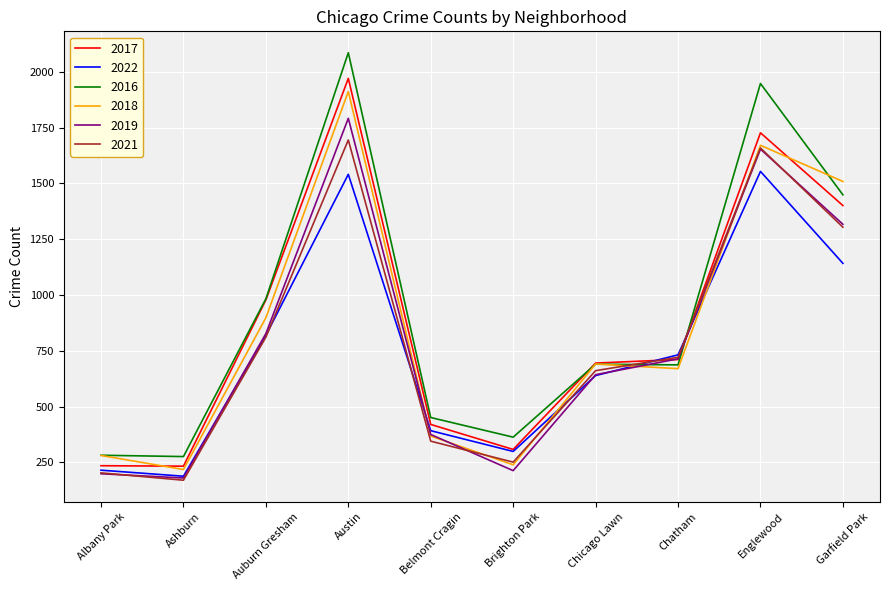

The 2021 series shows 251 at Brighton Park. True or false?

True